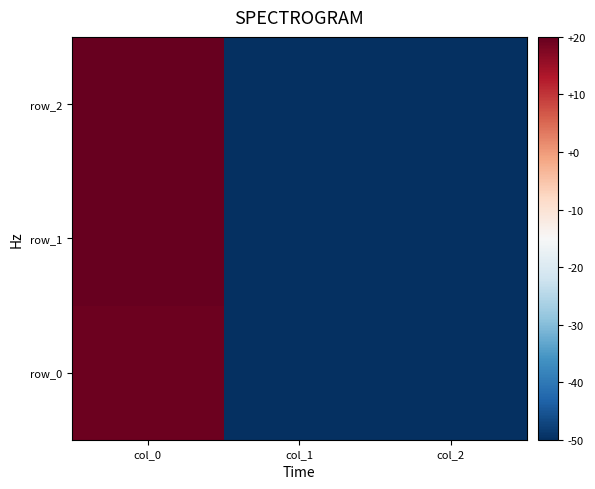

Is it true that row_1 equals 31.2 at col_0?

False